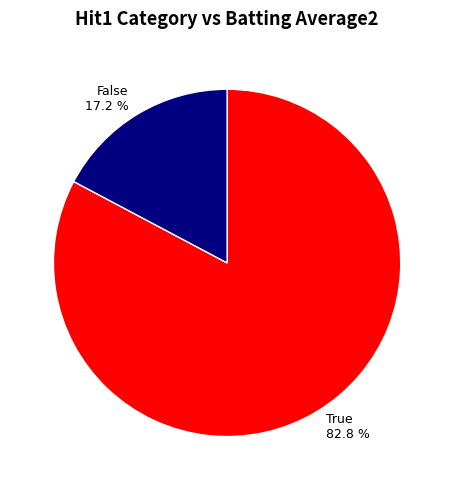

How many slices are in this pie chart?

2